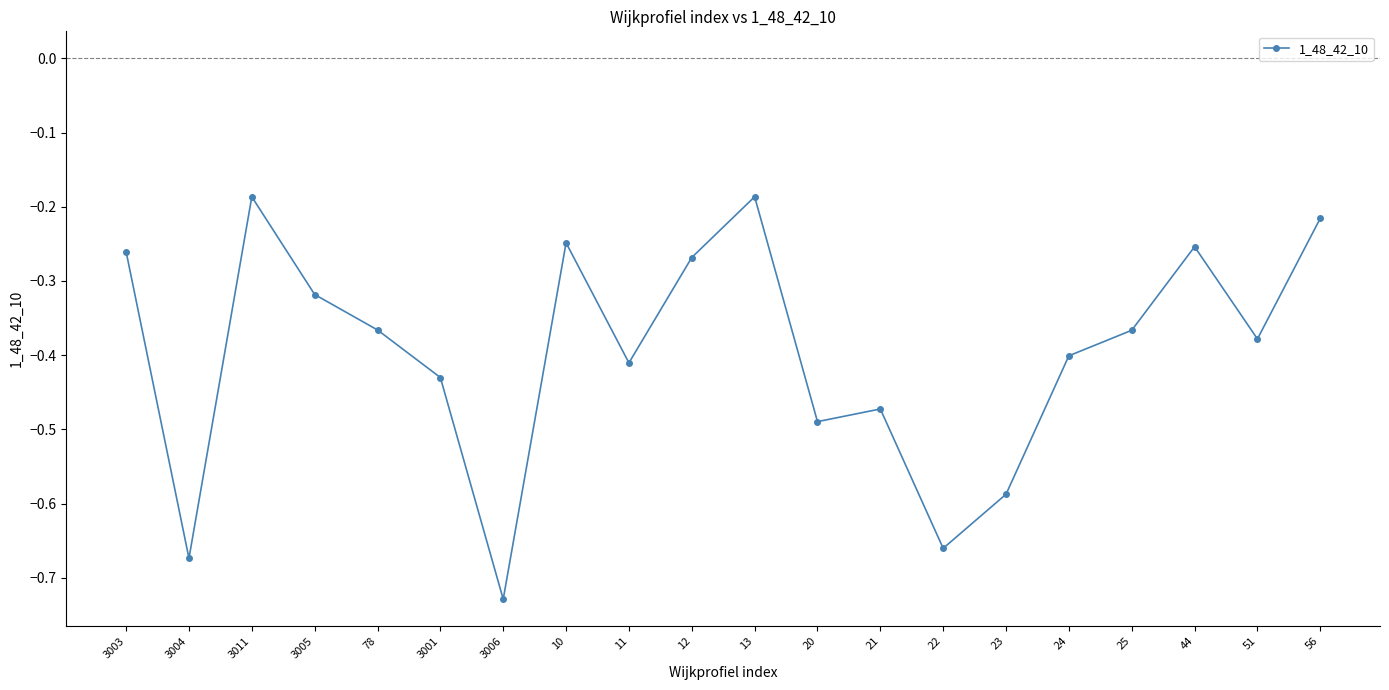

Which category has the lowest value across all series?

3006